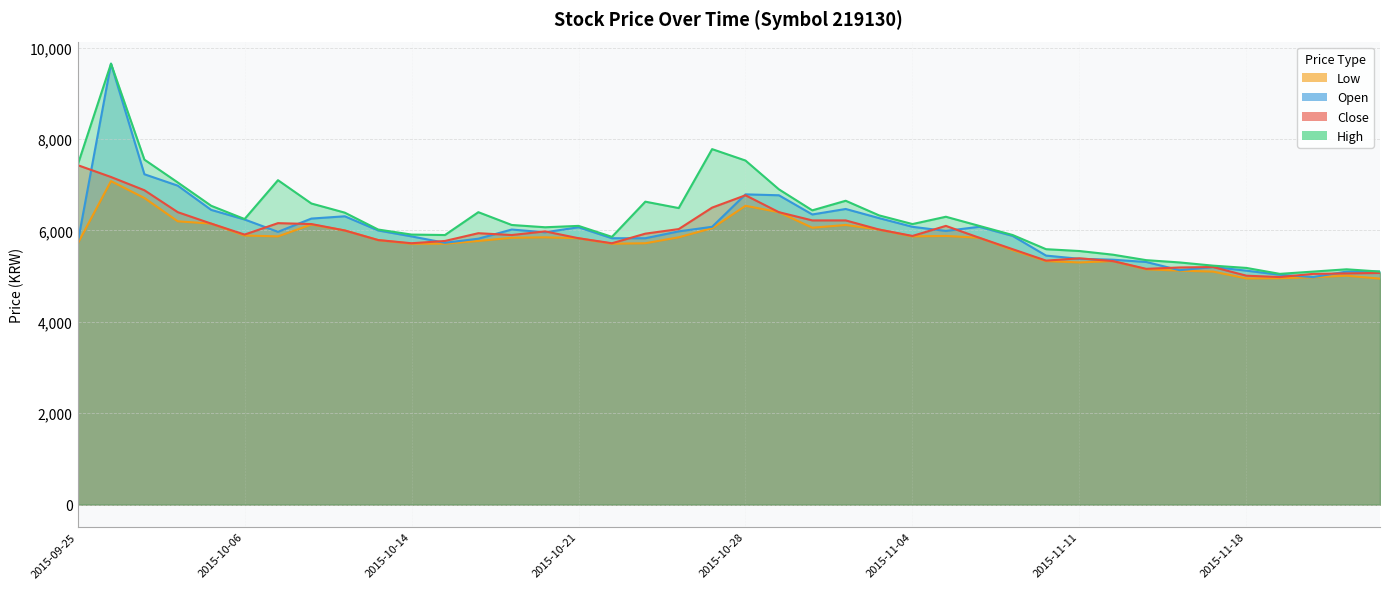

How many lines are shown in the chart?

4